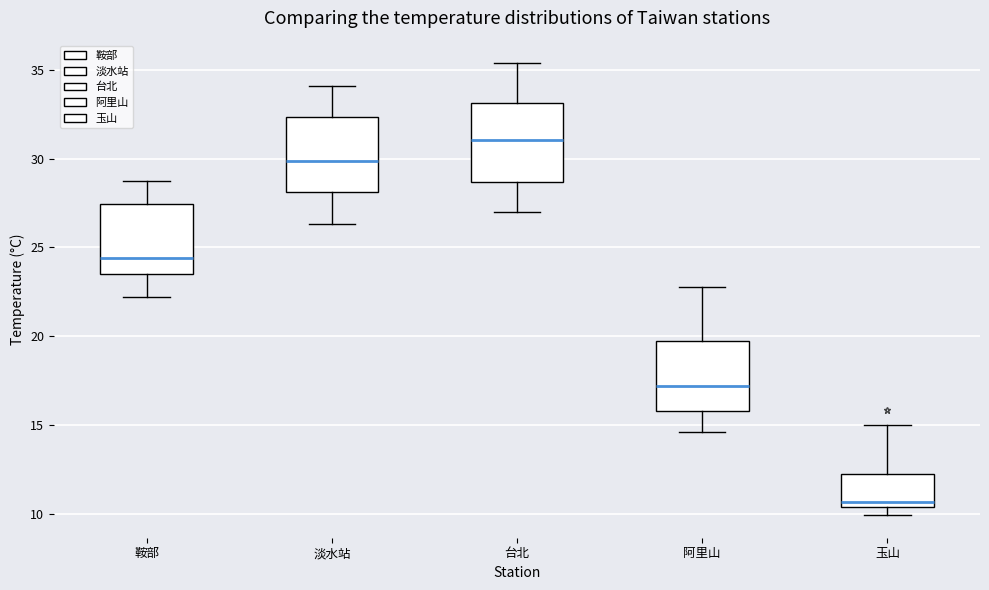

Reading left to right, transcribe this box plot: for each box, give where its median line is, the range the box spans, and where its two whiskers end, as read against the y-axis. The values are not printed on the chart, so give them approximately, as read against the axis.

鞍部: median 24.5, box 23.5 to 27.5, whiskers 22.0 to 28.5
淡水站: median 30.0, box 28.0 to 32.5, whiskers 26.5 to 34.0
台北: median 31.0, box 28.5 to 33.0, whiskers 27.0 to 35.5
阿里山: median 17.0, box 16.0 to 19.5, whiskers 14.5 to 23.0
玉山: median 10.5 (just above the box's lower edge), box 10.5 to 12.0, whiskers 10.0 to 15.0